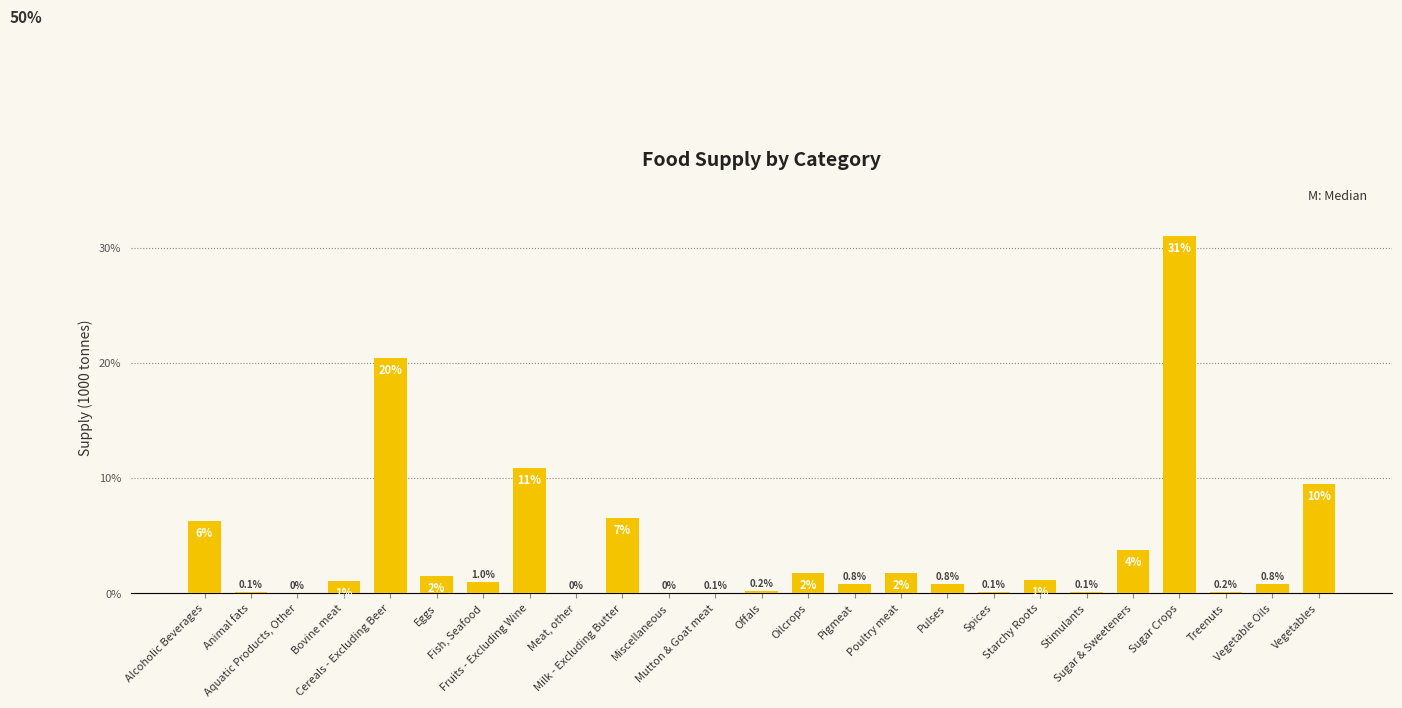

How many categories are shown in the chart?

25